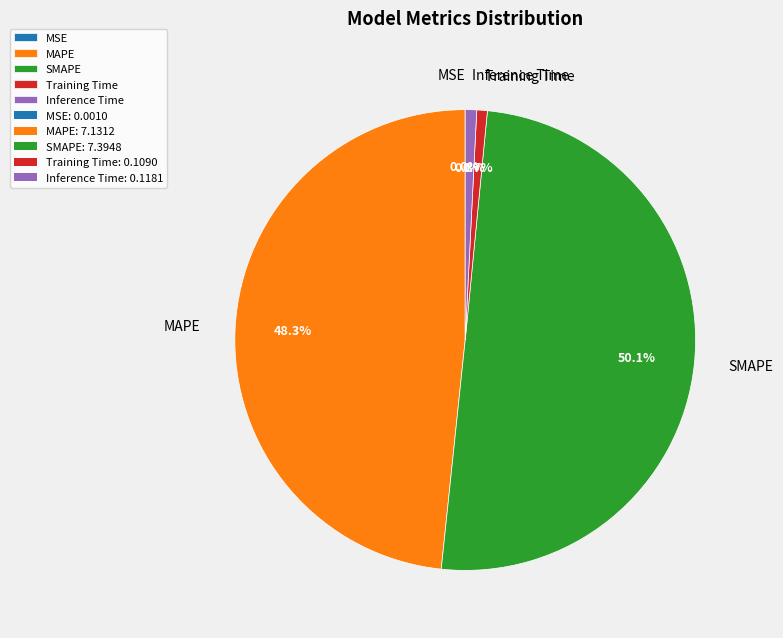

Do MAPE and Training Time together represent more than half of the pie?

No